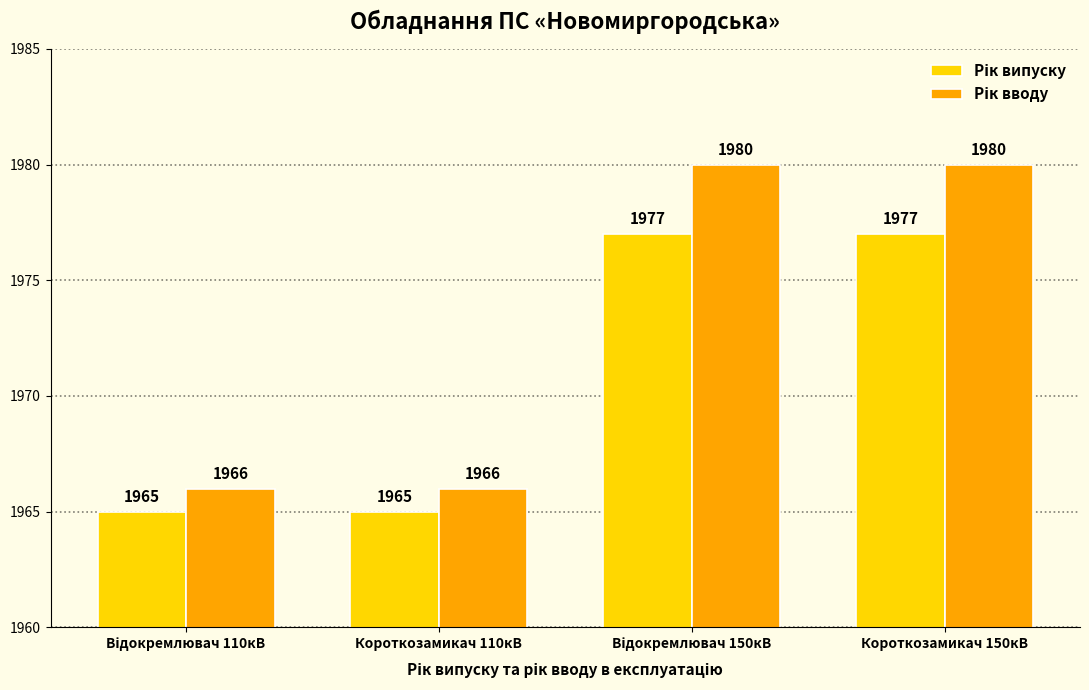

Are the bars horizontal?

No